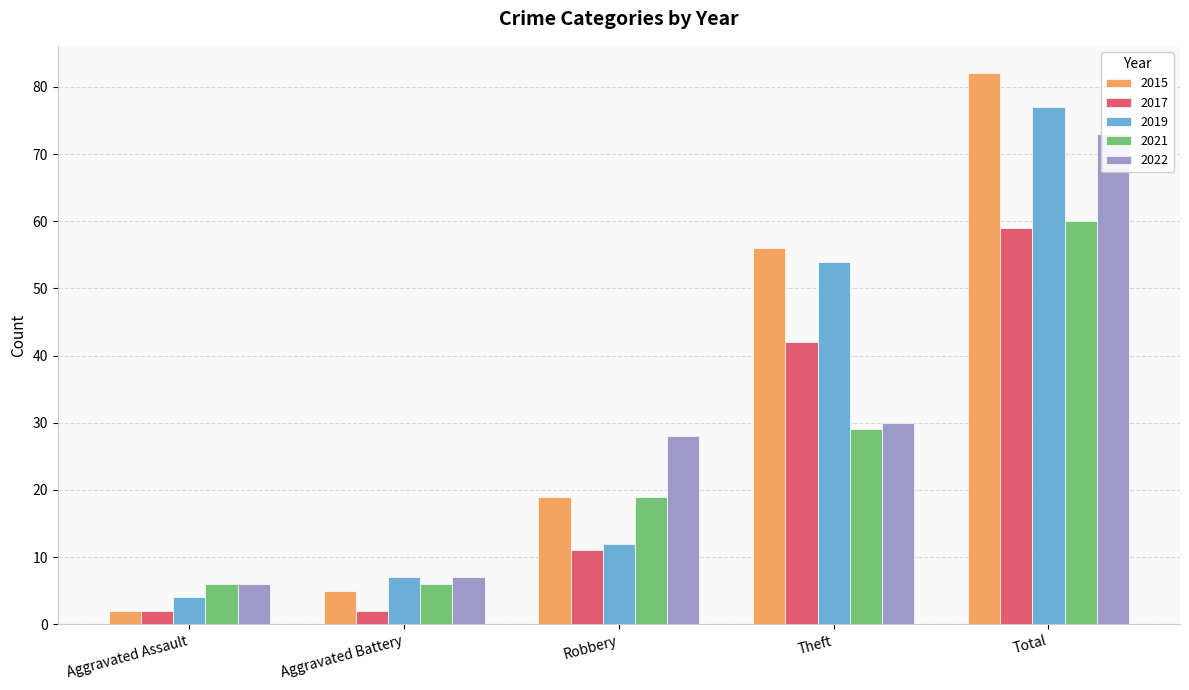

How many categories are shown in the chart?

5